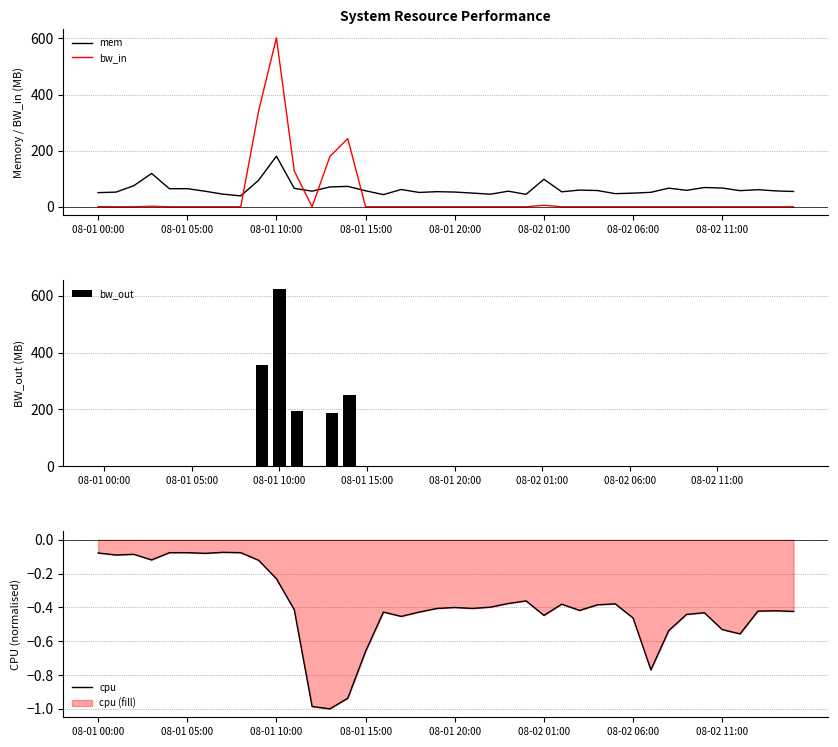

Reading left to right, extract all data points from this chart.

mem: 50.7	52.6	75.3	119.0	64.6	64.9	55.7	45.3	39.1	94.9	180.4	66.0	56.0	71.0	73.0	57.3	43.7	61.9	51.4	54.2	52.8	49.2	45.1	56.0	44.6	98.3	53.7	59.8	58.3	47.1	48.9	51.9	66.7	58.9	68.9	67.1	57.8	61.2	56.9	54.8
bw_in: 0.9	0.5	0.5	2.1	0.5	0.5	0.5	0.5	0.5	341.0	602.2	128.1	0.4	179.8	243.1	0.5	0.5	0.5	0.4	0.5	0.5	0.5	0.4	0.5	0.5	5.8	0.5	0.5	0.5	0.5	0.5	0.5	0.5	0.5	0.5	0.5	0.5	0.5	0.5	0.5
bw_out: 0.1	0.1	0.1	0.2	0.1	0.0	0.1	0.1	0.1	354.8	623.2	195.4	0.1	185.8	250.8	0.1	0.1	0.1	0.2	0.1	0.1	0.1	0.0	0.1	0.1	0.2	0.1	0.1	0.1	0.1	0.1	0.1	0.1	0.1	0.1	0.0	0.1	0.1	0.1	0.1
cpu: -0.1	-0.1	-0.1	-0.1	-0.1	-0.1	-0.1	-0.1	-0.1	-0.1	-0.2	-0.4	-1.0	-1.0	-0.9	-0.7	-0.4	-0.5	-0.4	-0.4	-0.4	-0.4	-0.4	-0.4	-0.4	-0.4	-0.4	-0.4	-0.4	-0.4	-0.5	-0.8	-0.5	-0.4	-0.4	-0.5	-0.6	-0.4	-0.4	-0.4